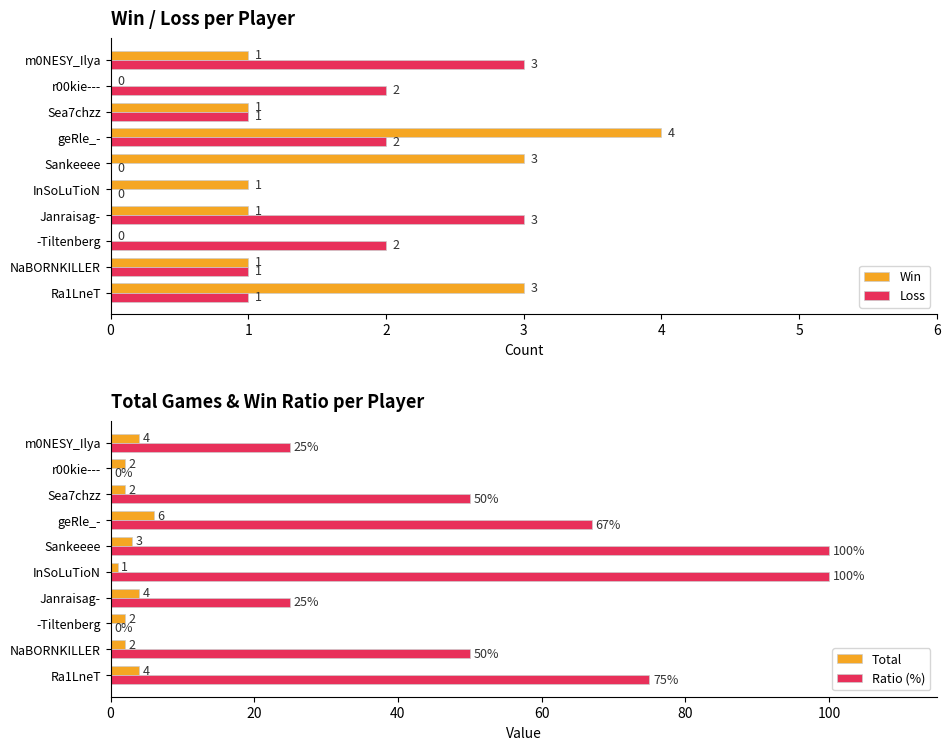

What is the sum of all Loss values?

15